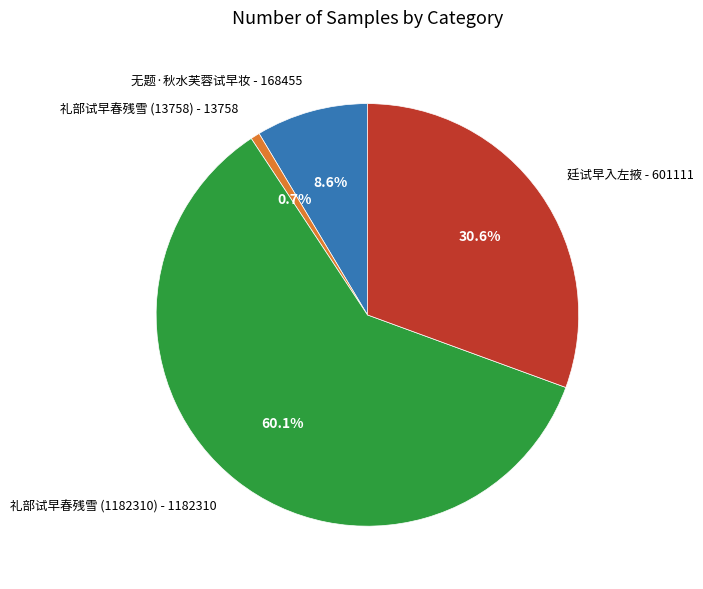

What percentage is the 礼部试早春残雪 (1182310) slice, to the nearest percent?

60%